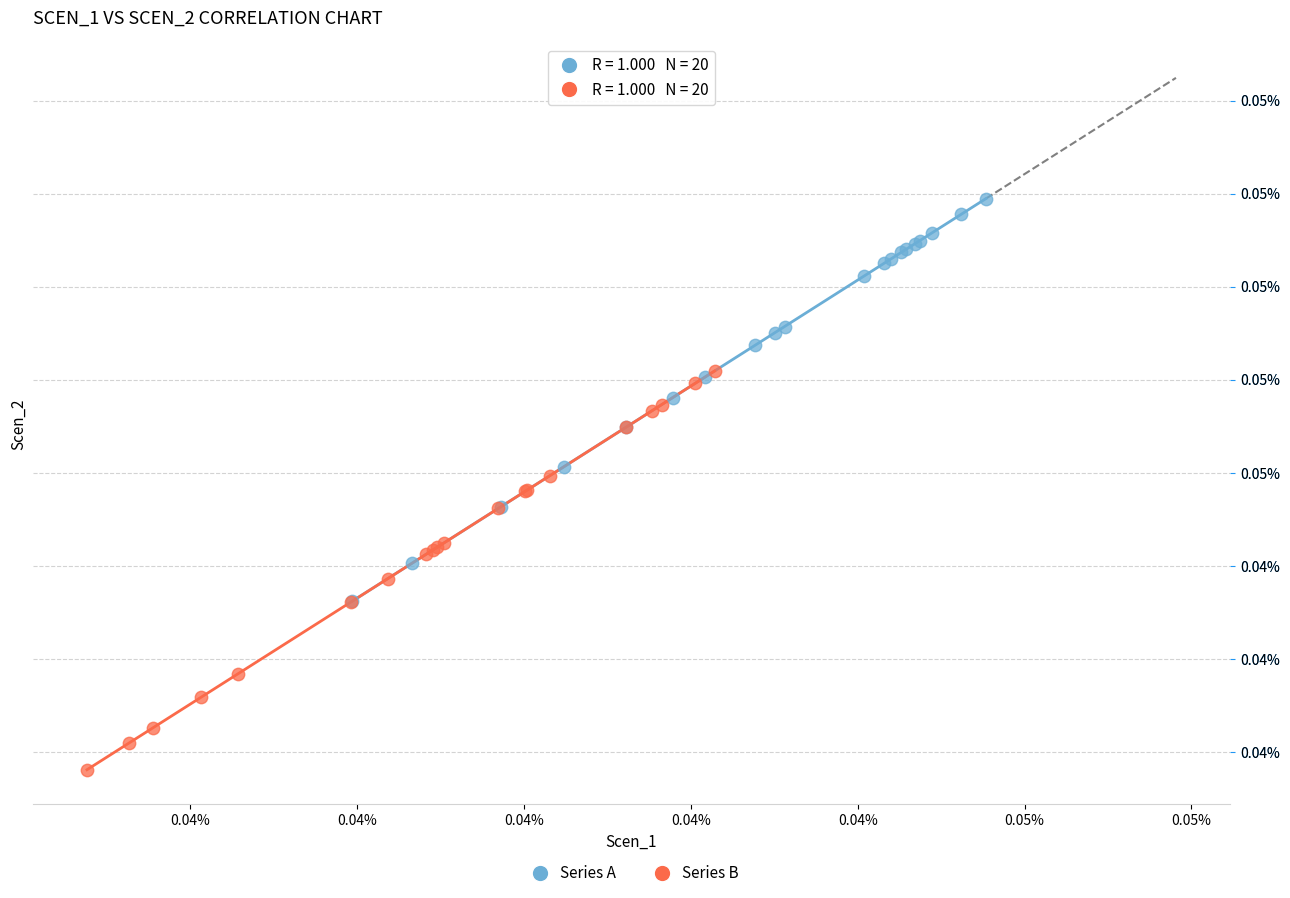

What are all the series names shown in the legend?

Series A, Series B